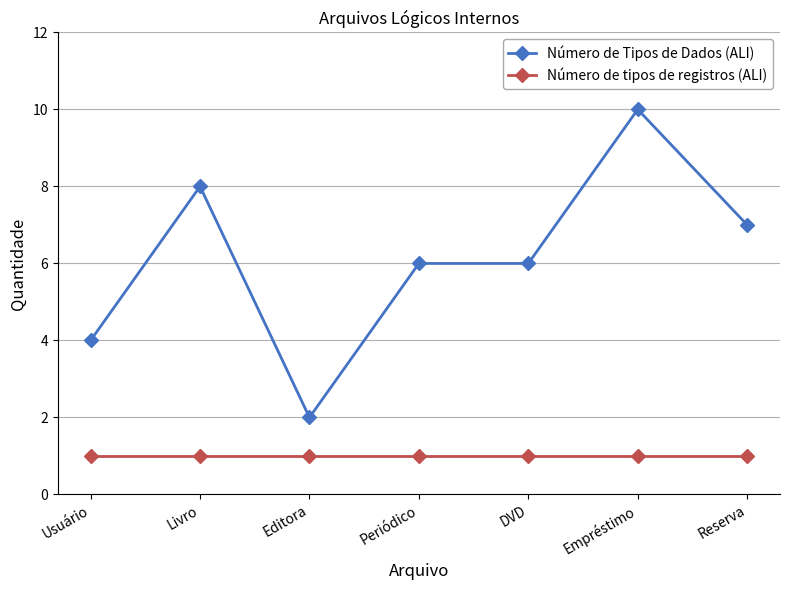

The value of Número de tipos de registros (ALI) at Editora is 1. True or false?

True